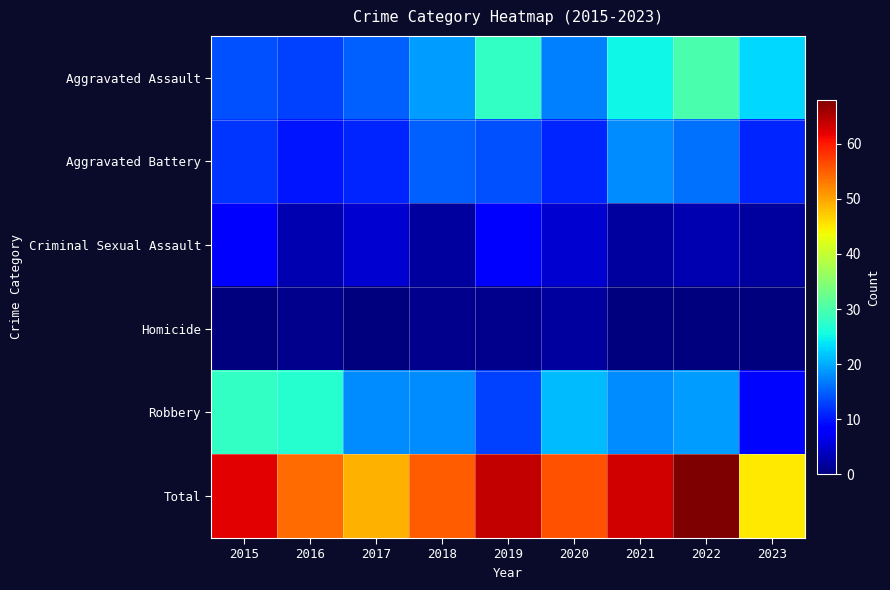

At how many categories does at least one series exceed 20?

9